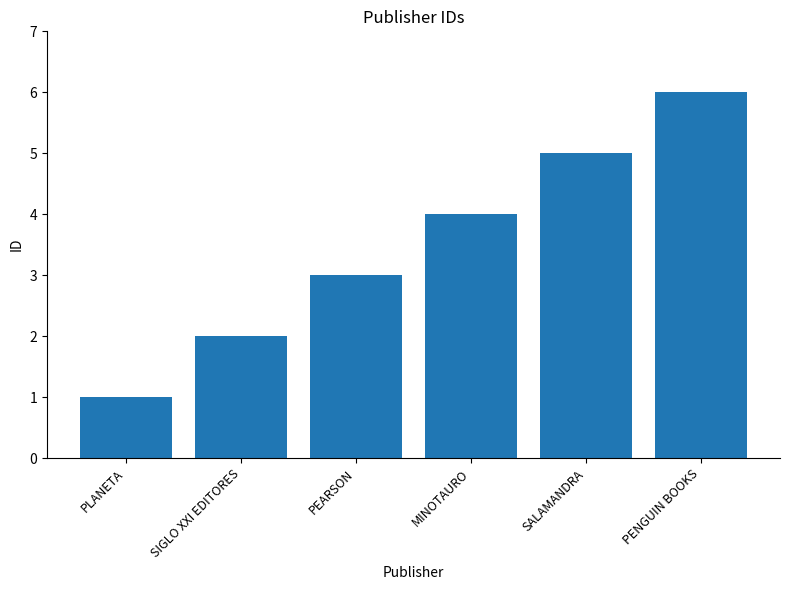

Reading left to right, extract all data points from this chart.

1	2	3	4	5	6